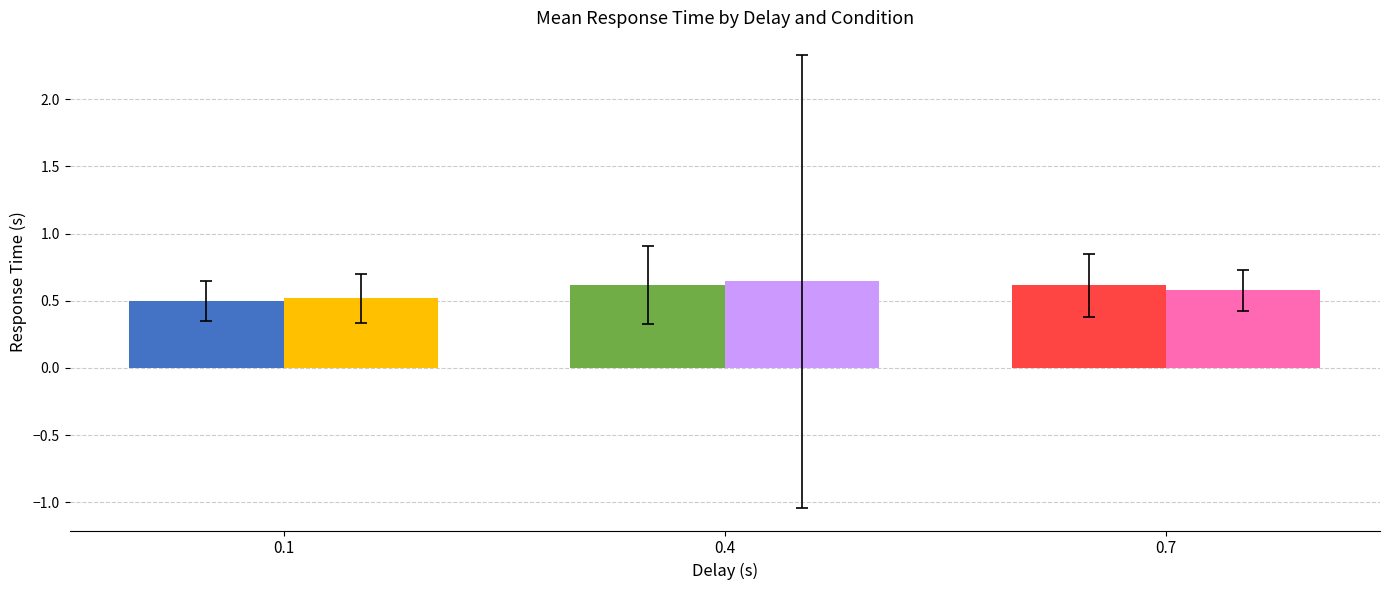

How many bars are there in total?

6